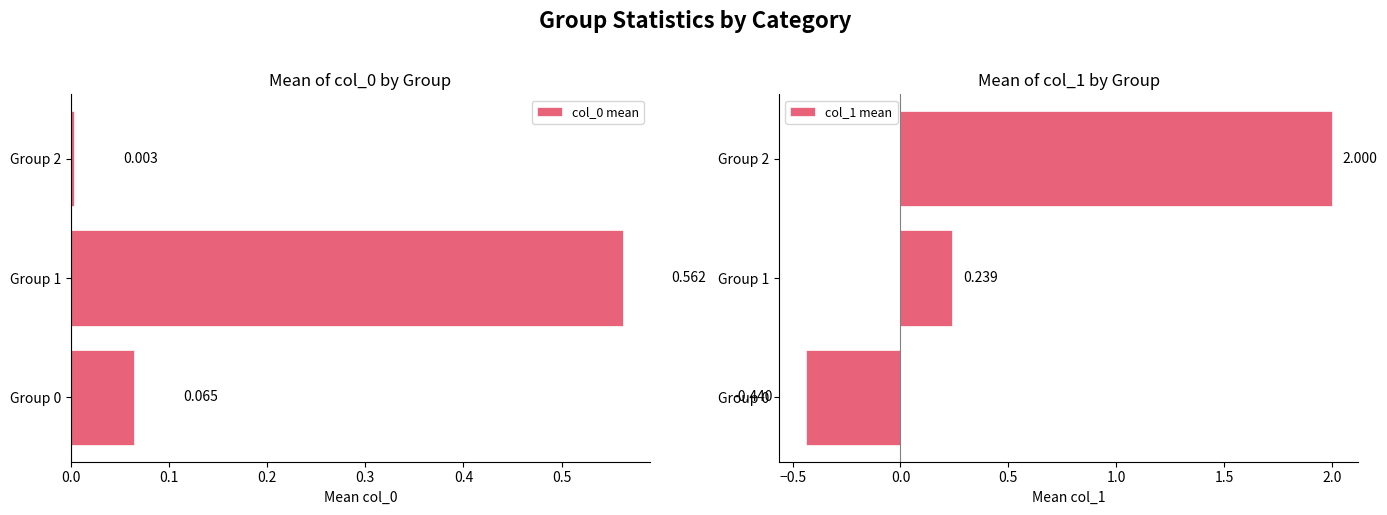

How many negative values does the col_1 mean series have?

1